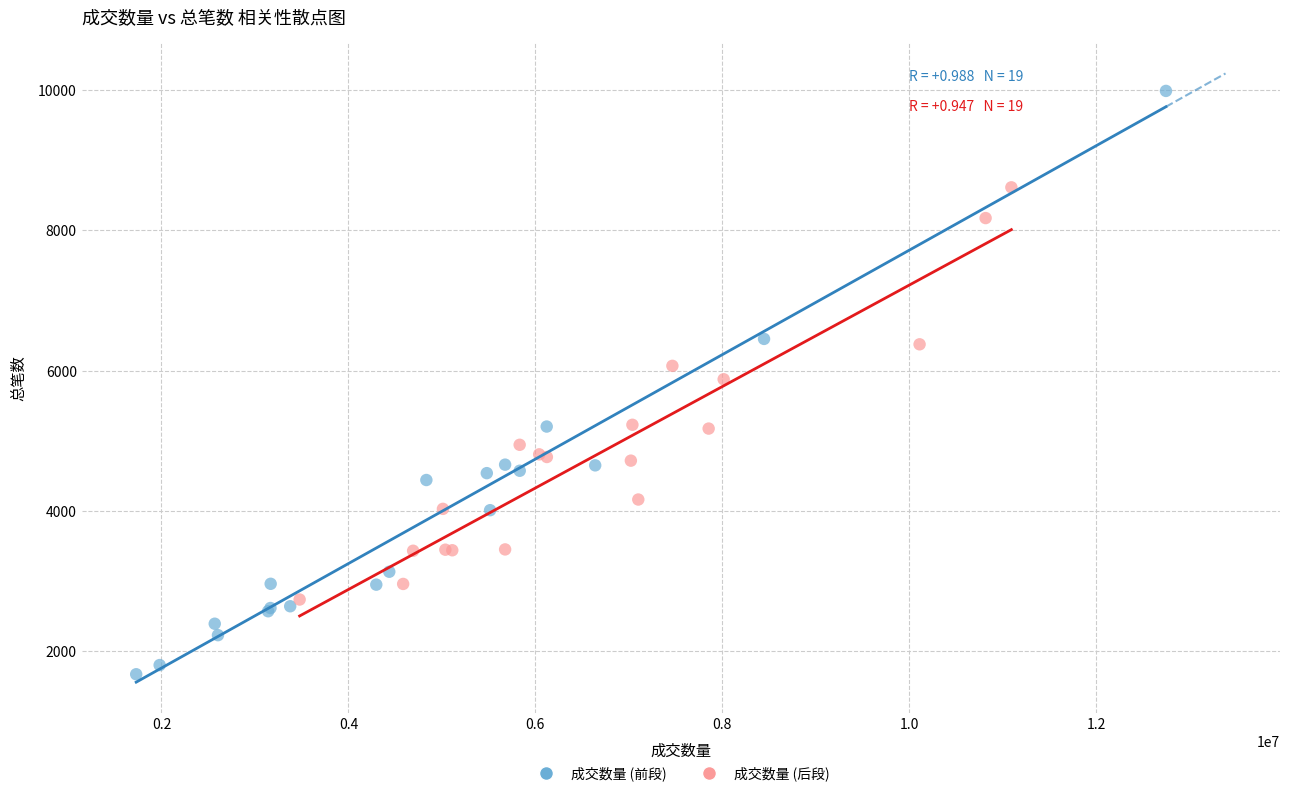

Which series has the largest Y range (max minus min)?

成交数量 (前段)